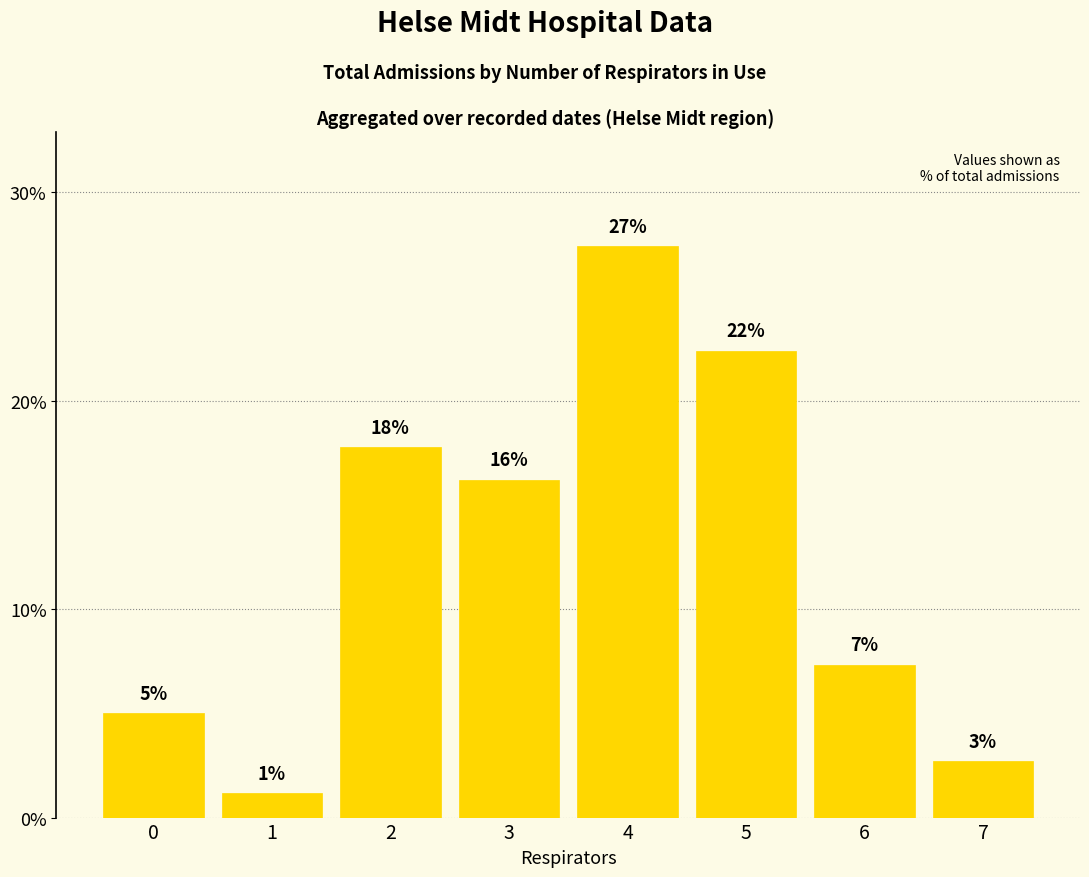

What is the average value?

12.5